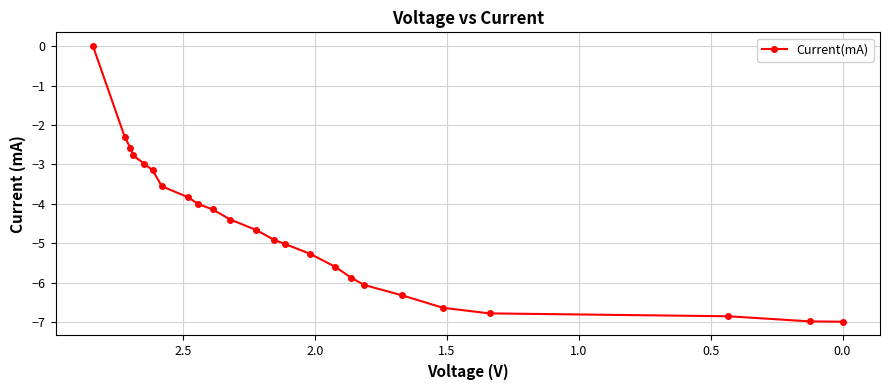

How many data points are less than -4?

16